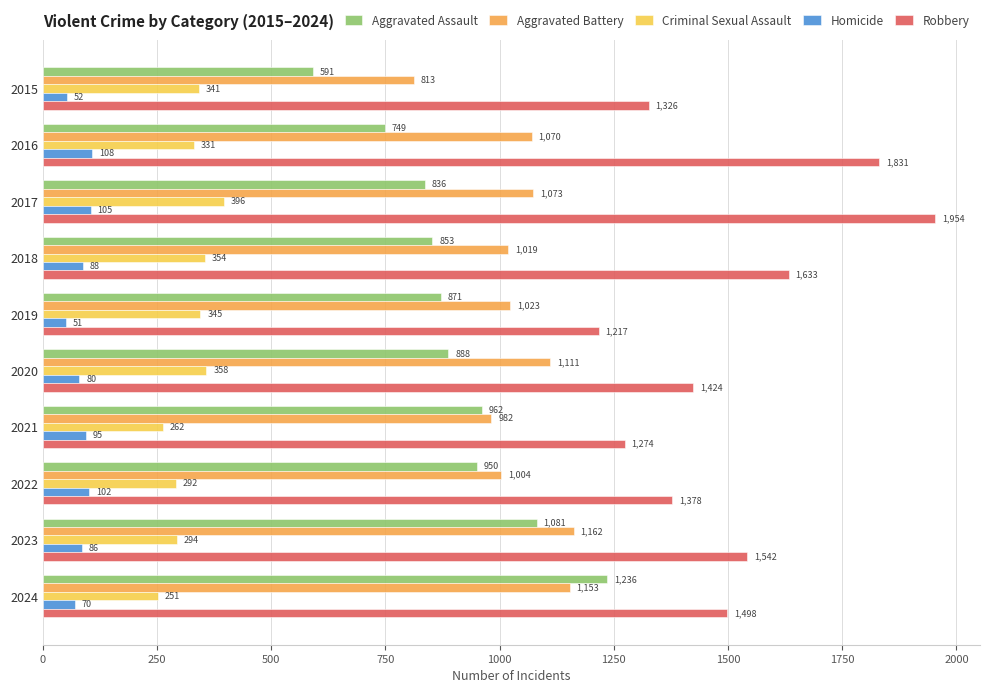

At which label is Criminal Sexual Assault closest to 323?

2016